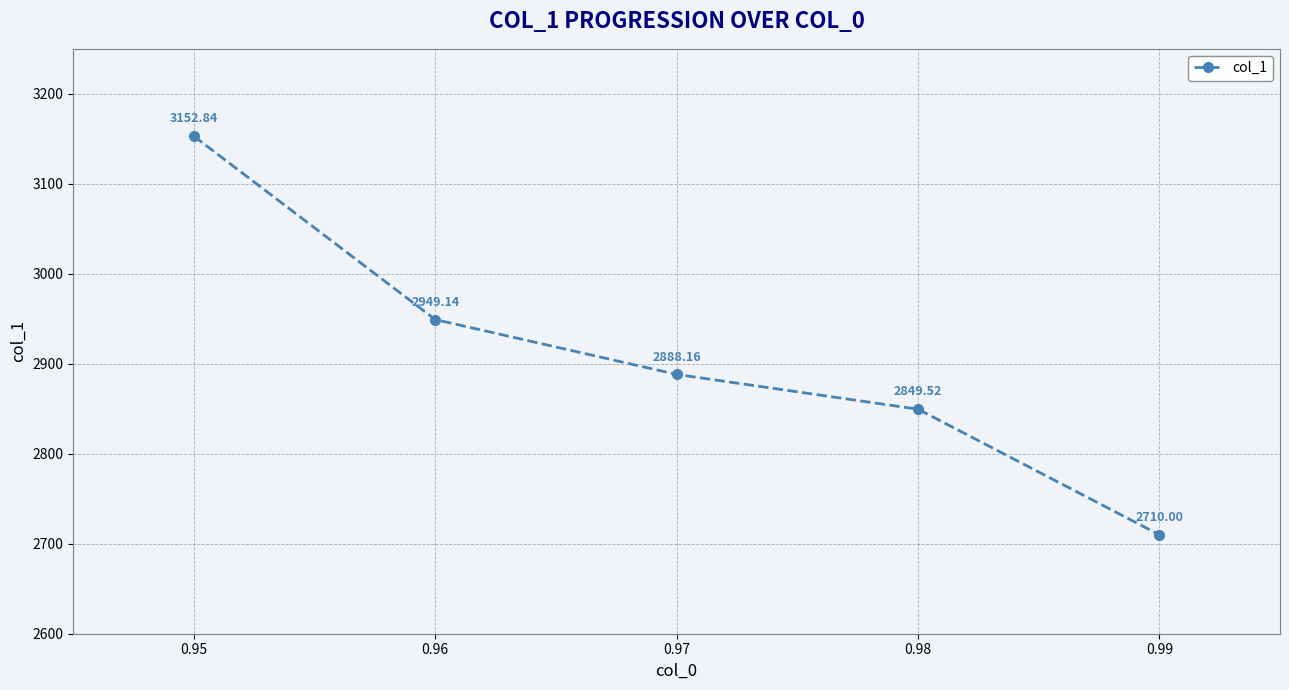

Where is the data nearest to the value 2931?

0.96